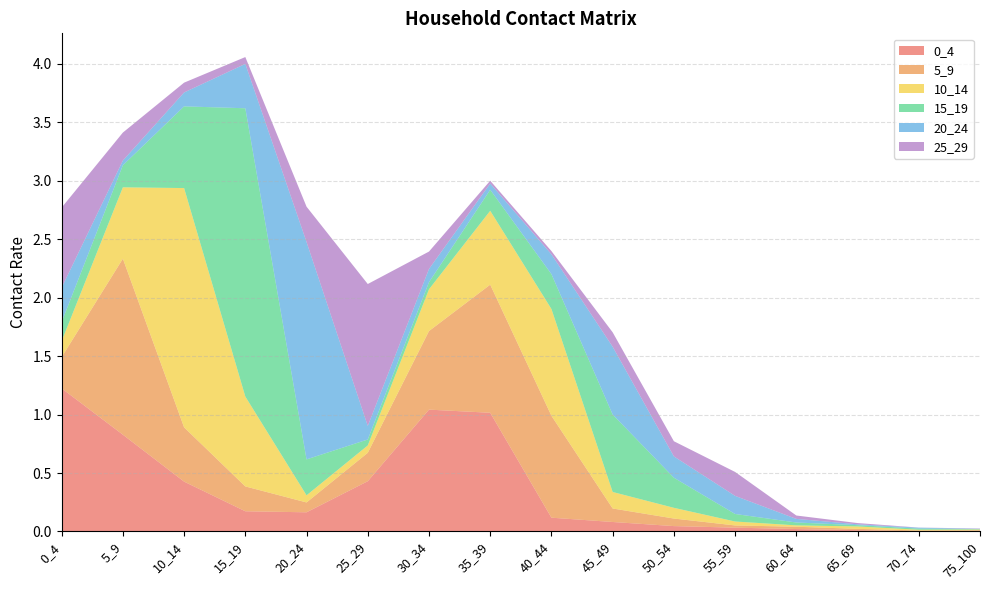

Reading left to right, transcribe all the data shown in this chart.

0_4: 1.2	0.8	0.4	0.2	0.2	0.4	1.0	1.0	0.1	0.1	0.0	0.0	0.0	0.0	0.0	0.0
5_9: 0.3	1.5	0.5	0.2	0.1	0.2	0.7	1.1	0.9	0.1	0.1	0.0	0.0	0.0	0.0	0.0
10_14: 0.1	0.6	2.0	0.8	0.1	0.1	0.4	0.6	0.9	0.1	0.1	0.0	0.0	0.0	0.0	0.0
15_19: 0.2	0.2	0.7	2.5	0.3	0.1	0.1	0.2	0.3	0.7	0.3	0.1	0.0	0.0	0.0	0.0
20_24: 0.3	0.0	0.1	0.4	1.9	0.1	0.1	0.1	0.2	0.6	0.2	0.2	0.0	0.0	0.0	0.0
25_29: 0.7	0.2	0.1	0.1	0.3	1.2	0.1	0.0	0.0	0.1	0.1	0.2	0.0	0.0	0.0	0.0